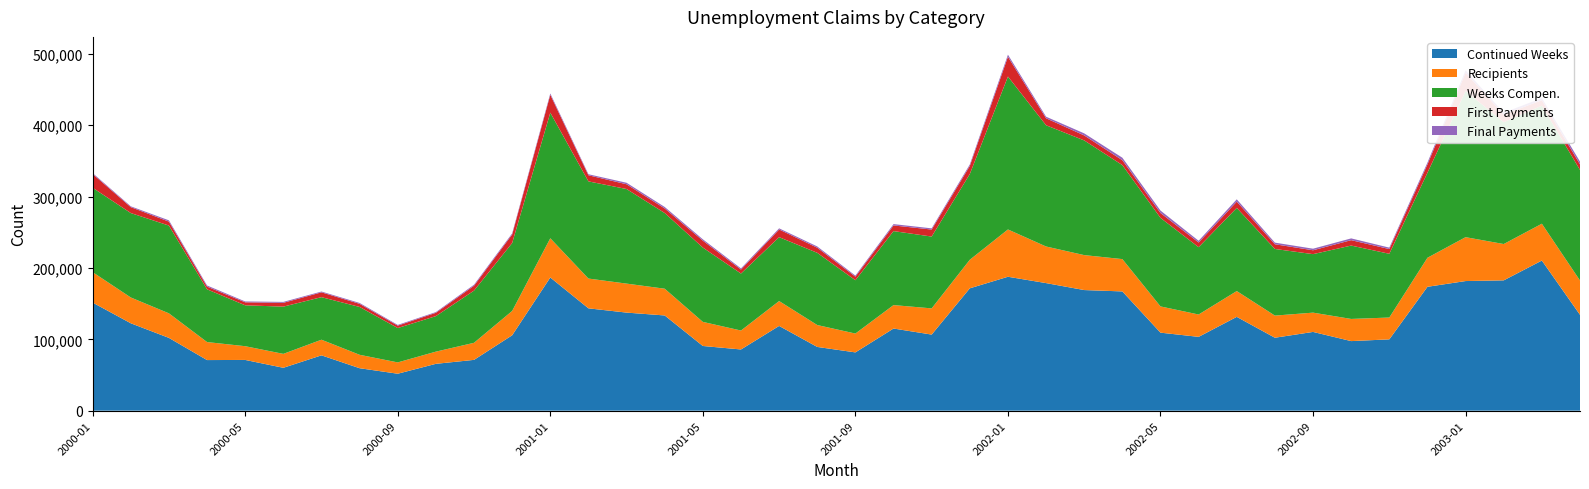

Reading left to right, extract all data points from this chart.

Continued Weeks: 2000-01=151465	2000-02=122461	2000-03=101975	2000-04=70895	2000-05=71082	2000-06=60078	2000-07=77524	2000-08=59478	2000-09=51761	2000-10=65629	2000-11=71172	2000-12=105628	2001-01=186625	2001-02=143388	2001-03=137409	2001-04=133421	2001-05=90633	2001-06=85753	2001-07=118737	2001-08=89296	2001-09=81657	2001-10=115093	2001-11=106619	2001-12=171444	2002-01=187638	2002-02=178752	2002-03=169005	2002-04=167103	2002-05=109310	2002-06=103415	2002-07=131436	2002-08=102190	2002-09=110344	2002-10=97478	2002-11=99927	2002-12=173584	2003-01=181624	2003-02=182606	2003-03=210354	2003-04=134317
Recipients: 2000-01=42635	2000-02=36151	2000-03=34406	2000-04=25243	2000-05=19246	2000-06=19507	2000-07=21904	2000-08=18807	2000-09=15859	2000-10=17089	2000-11=23914	2000-12=34115	2001-01=54965	2001-02=41740	2001-03=40628	2001-04=37470	2001-05=33760	2001-06=26542	2001-07=34867	2001-08=30691	2001-09=26399	2001-10=32850	2001-11=36707	2001-12=40024	2002-01=66282	2002-02=51293	2002-03=48969	2002-04=45285	2002-05=36758	2002-06=31331	2002-07=36161	2002-08=31024	2002-09=27013	2002-10=31056	2002-11=30582	2002-12=40682	2003-01=61495	2003-02=50892	2003-03=51633	2003-04=48039
Weeks Compen.: 2000-01=118252	2000-02=118309	2000-03=122987	2000-04=73892	2000-05=57295	2000-06=66187	2000-07=59632	2000-08=67027	2000-09=48149	2000-10=49773	2000-11=73123	2000-12=95168	2001-01=176018	2001-02=136167	2001-03=132534	2001-04=106049	2001-05=104138	2001-06=79841	2001-07=89531	2001-08=101194	2001-09=74716	2001-10=103686	2001-11=100655	2001-12=120115	2002-01=214309	2002-02=169885	2002-03=160729	2002-04=131702	2002-05=124078	2002-06=94316	2002-07=116549	2002-08=93380	2002-09=81975	2002-10=102814	2002-11=89315	2002-12=119133	2003-01=204842	2003-02=170709	2003-03=165378	2003-04=154973
First Payments: 2000-01=19299	2000-02=8279	2000-03=5523	2000-04=3810	2000-05=4218	2000-06=5332	2000-07=6759	2000-08=4385	2000-09=3366	2000-10=4655	2000-11=6849	2000-12=11980	2001-01=25033	2001-02=8566	2001-03=6679	2001-04=6418	2001-05=9693	2001-06=5600	2001-07=10742	2001-08=7167	2001-09=5012	2001-10=7915	2001-11=9805	2001-12=11353	2002-01=27714	2002-02=9792	2002-03=6991	2002-04=6851	2002-05=6821	2002-06=6593	2002-07=8784	2002-08=6580	2002-09=5418	2002-10=7574	2002-11=6621	2002-12=11672	2003-01=25551	2003-02=10764	2003-03=7709	2003-04=7790
Final Payments: 2000-01=1259	2000-02=1143	2000-03=1814	2000-04=1582	2000-05=1190	2000-06=1307	2000-07=1112	2000-08=1229	2000-09=1023	2000-10=1010	2000-11=1423	2000-12=1534	2001-01=1832	2001-02=1432	2001-03=2103	2001-04=2069	2001-05=1884	2001-06=1611	2001-07=1599	2001-08=1758	2001-09=1472	2001-10=1881	2001-11=1691	2001-12=2024	2002-01=2886	2002-02=2189	2002-03=2882	2002-04=3518	2002-05=3433	2002-06=2390	2002-07=3208	2002-08=2282	2002-09=2219	2002-10=2480	2002-11=2005	2002-12=2546	2003-01=3328	2003-02=2546	2003-03=2972	2003-04=3914